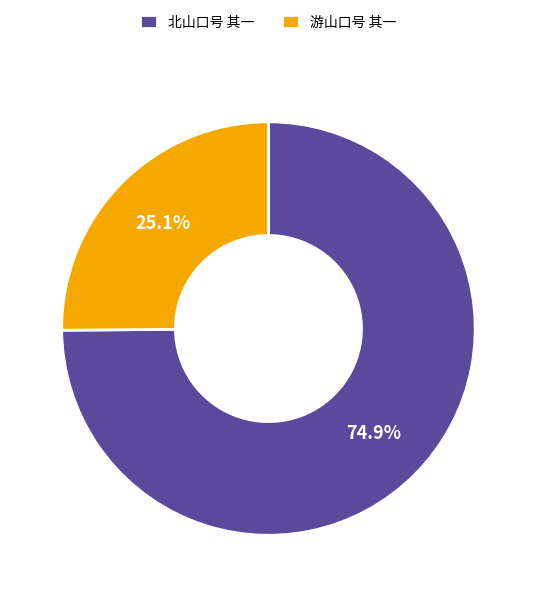

To the nearest percent, what is the average slice percentage?

50%